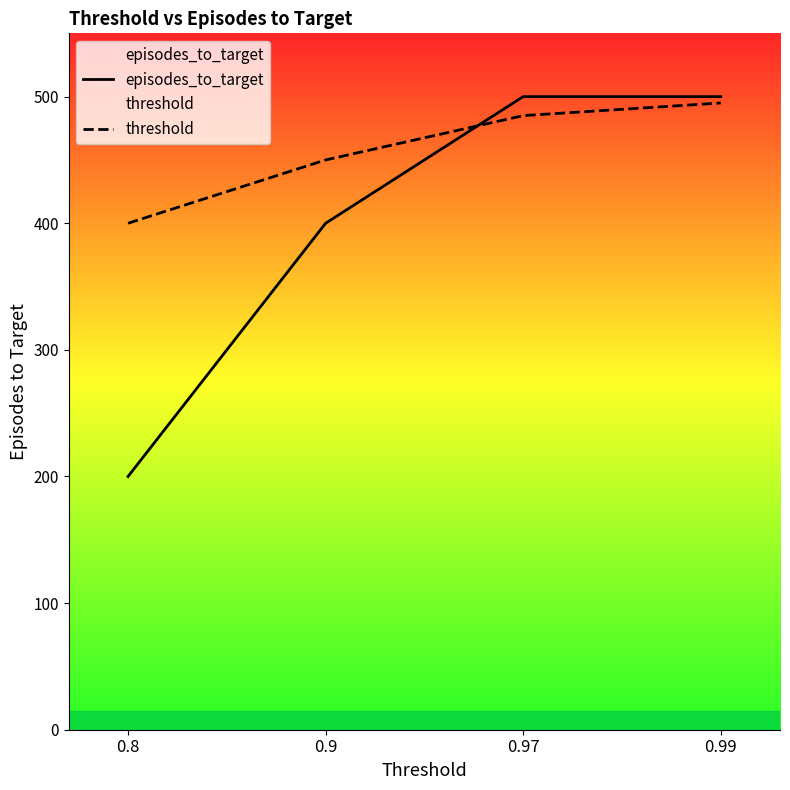

Reading right to left, transcribe all the data shown in this chart.

episodes_to_target: 500	500	400	200
threshold: 495	485	450	400